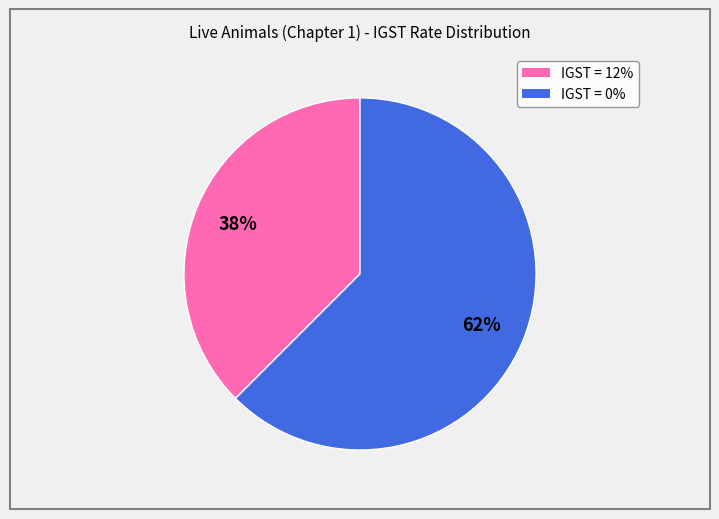

Is there any slice that represents more than half of the pie?

Yes